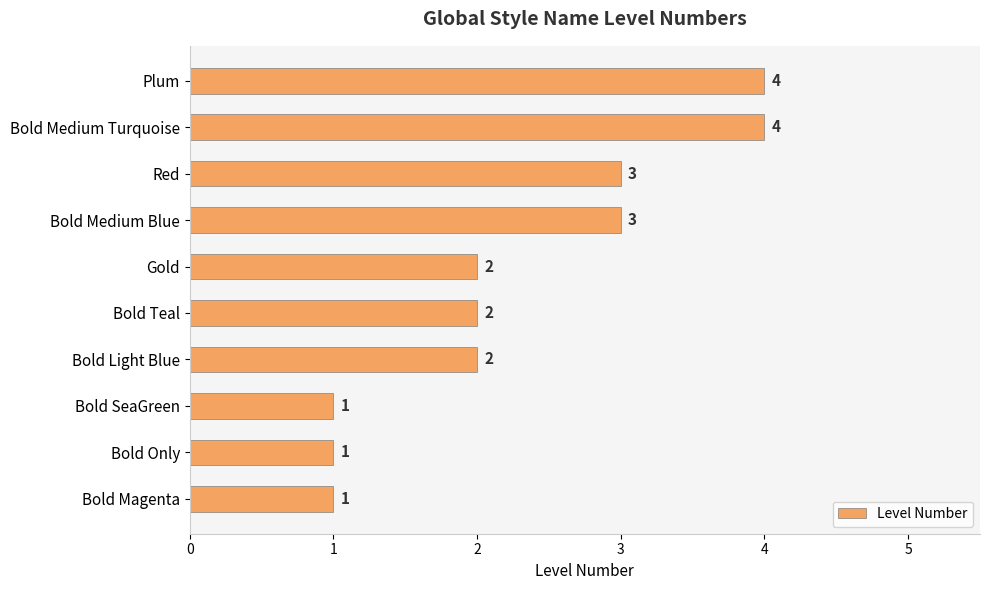

What is the sum of the values at Bold Medium Turquoise and Red?

7